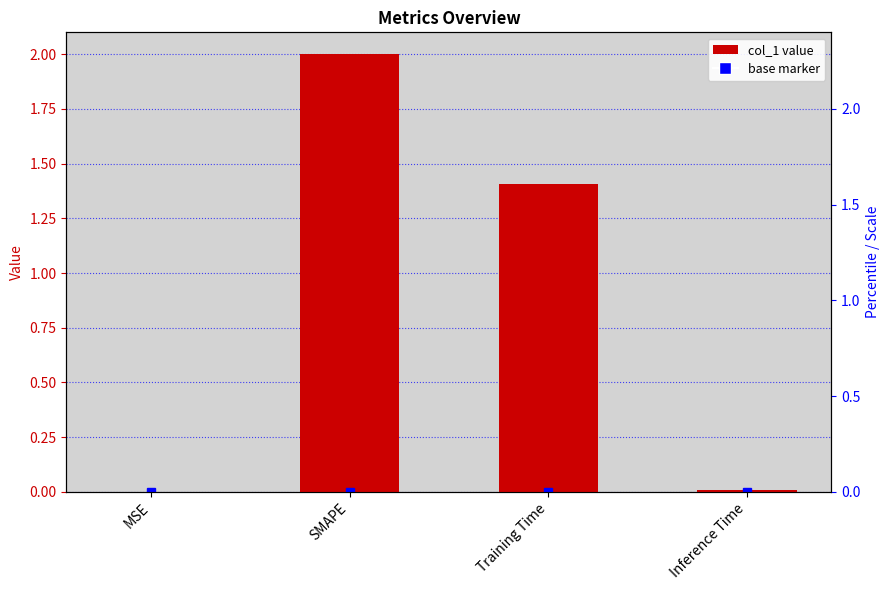

Reading left to right, transcribe all the data shown in this chart.

MSE=0.0	SMAPE=2.0	Training Time=1.4	Inference Time=0.0